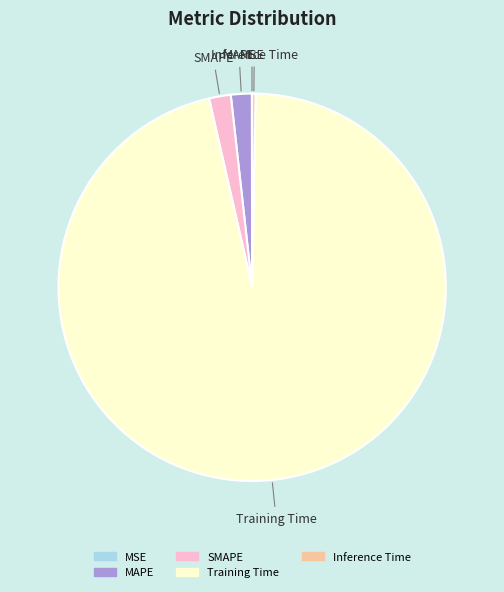

Which has a higher value, Inference Time or Training Time?

Training Time